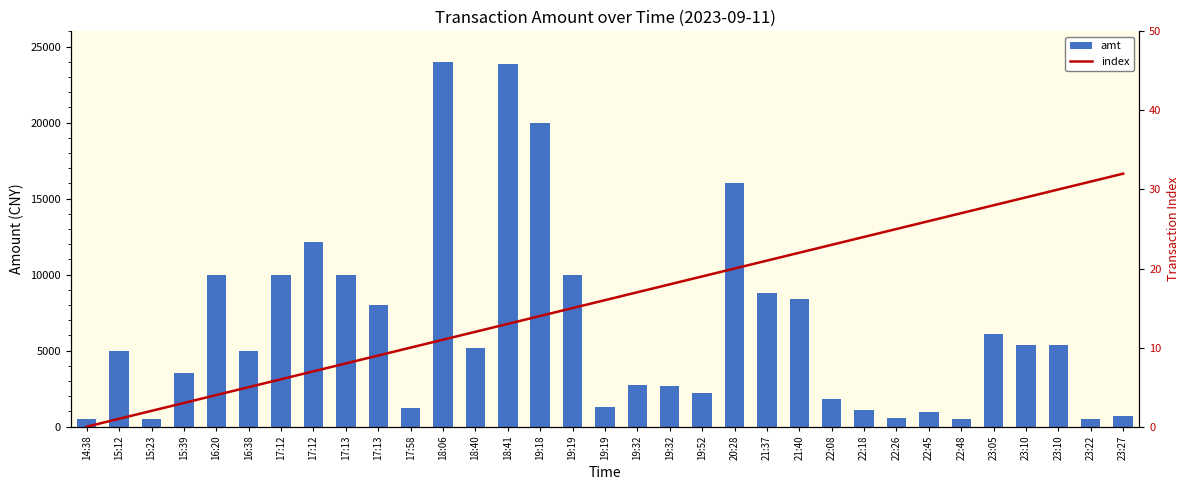

At how many categories does at least one series exceed 14966?

4